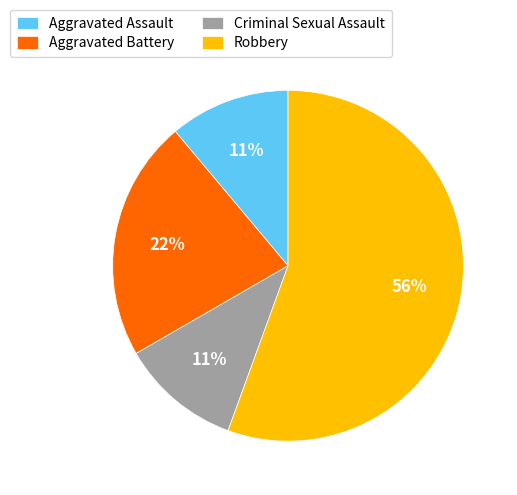

Is there any slice that represents more than half of the pie?

Yes